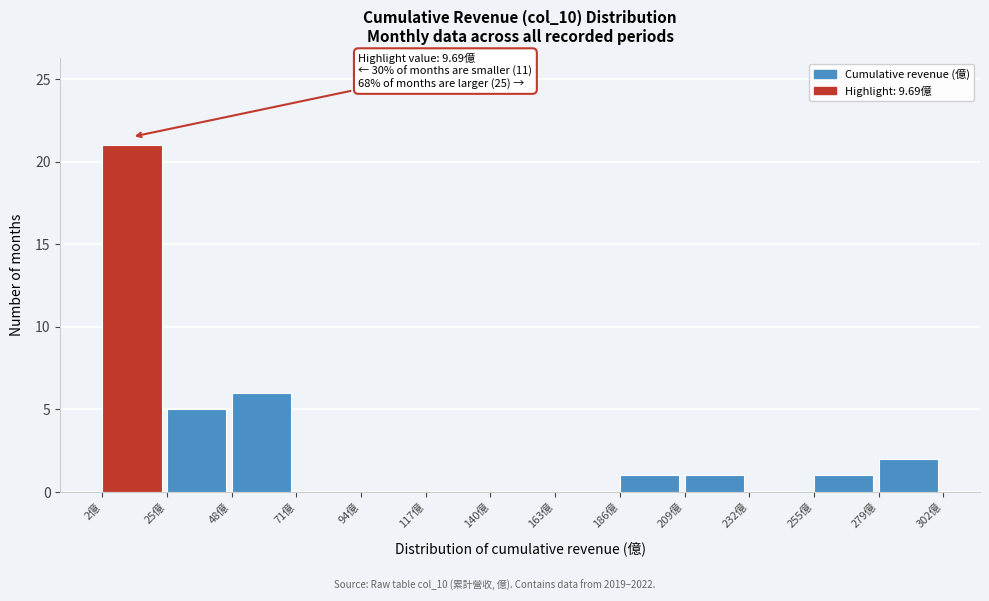

Over which range of the x-axis is the bar tallest?

0 to 25